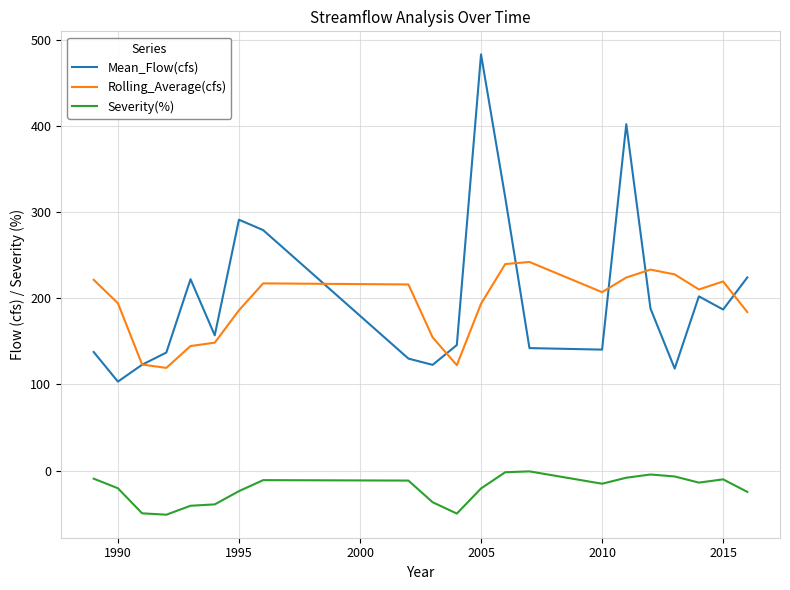

What is the greatest value displayed?

483.2